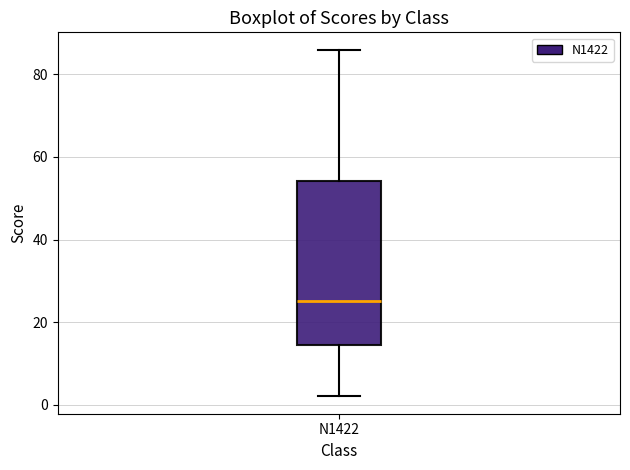

Read this box plot against the y-axis: the position of the median line, the range covered by the box, and the ends of both whiskers. The values are not printed on the chart, so give them approximately, as read against the axis.

median 26, box 14 to 54, whiskers 2 to 86